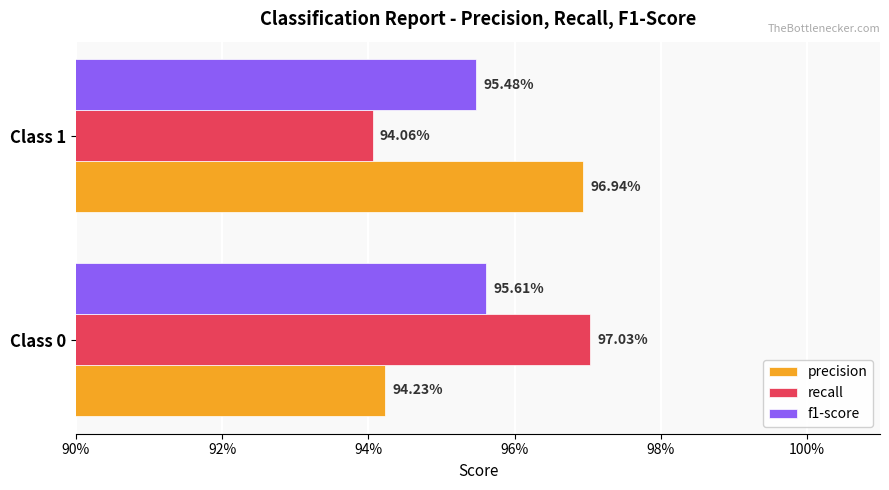

What are all the series names shown in the legend?

precision, recall, f1-score